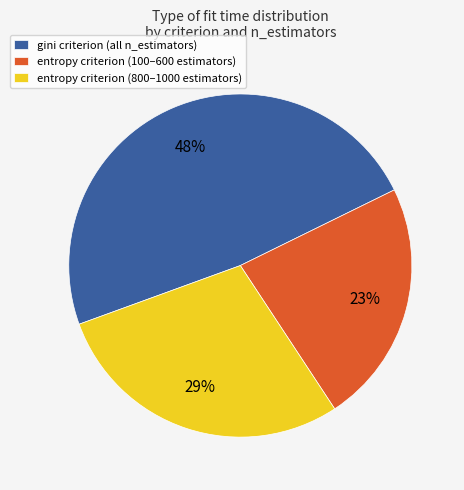

Count the number of slices in the pie.

3